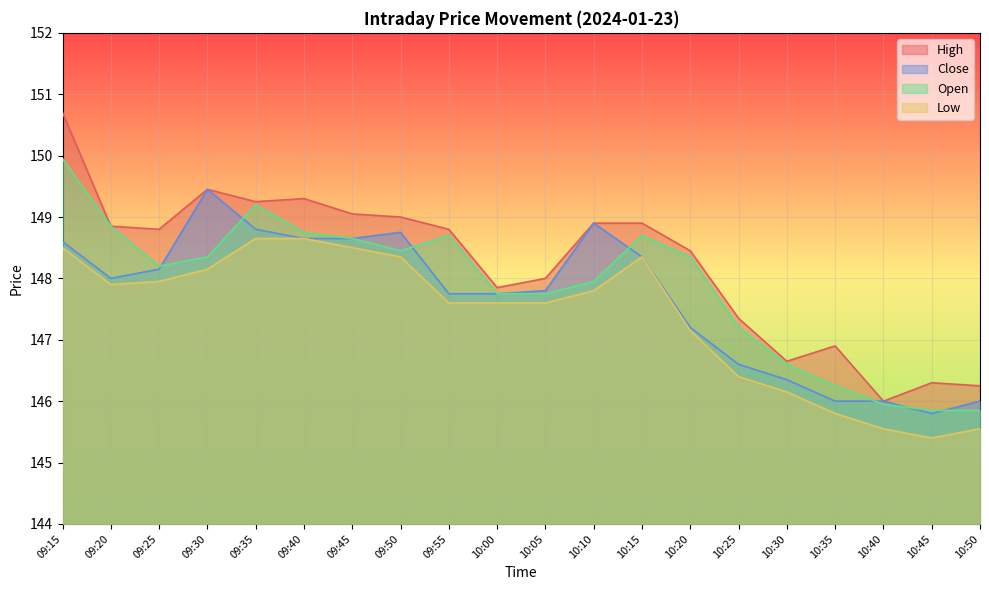

List the series in order of their overall mean, highest first.

High, Open, Close, Low